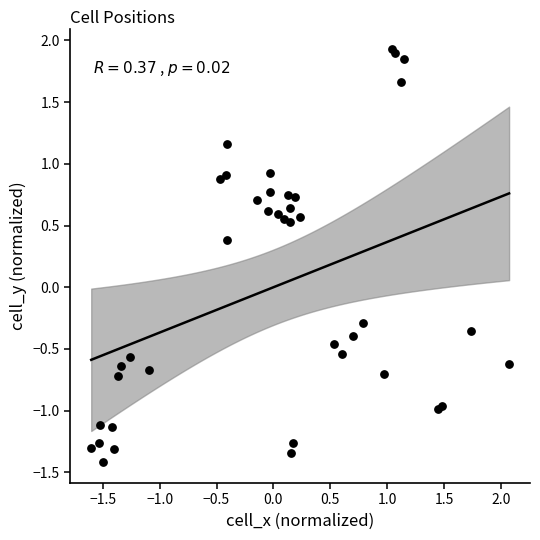

What Y value in the scatter plot is closest to 0?

-0.3